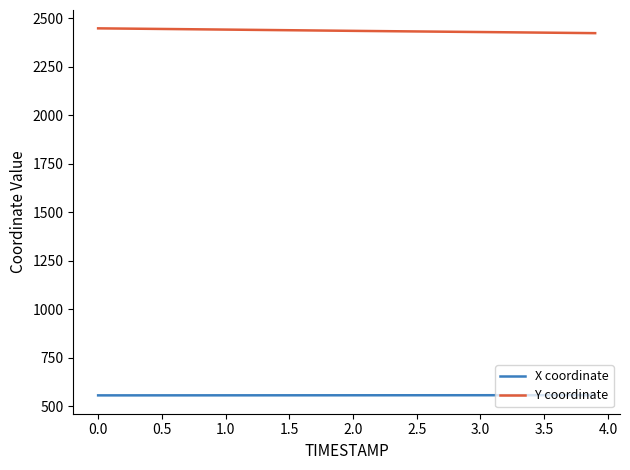

What is the minimum value shown in the chart?

556.7